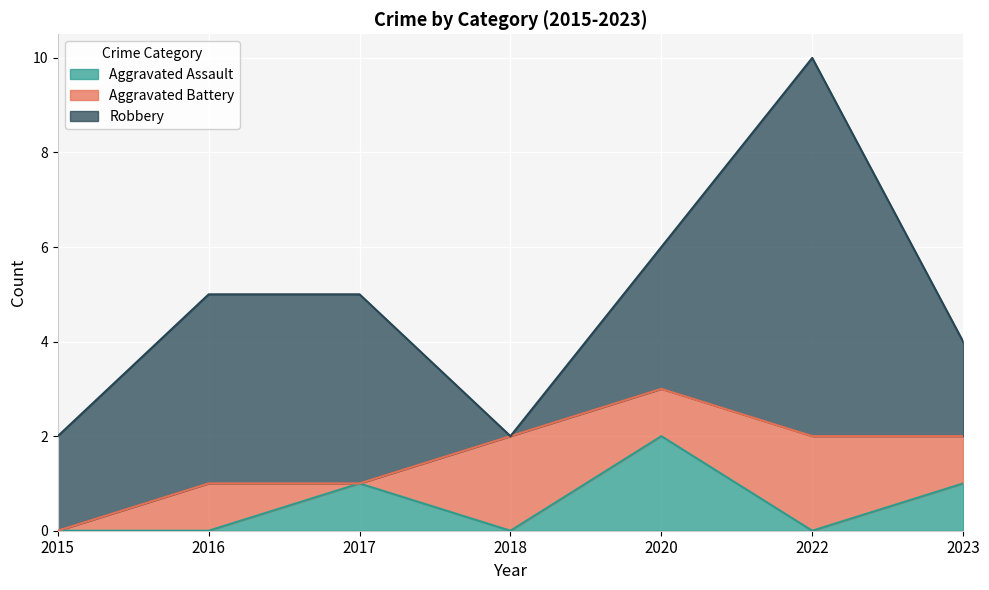

Between which two adjacent categories do Aggravated Battery and Robbery first intersect?

2017 and 2018